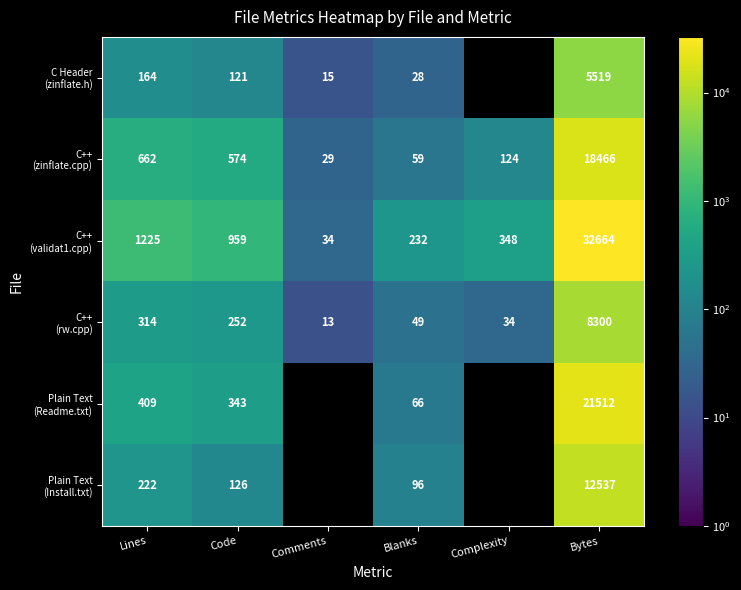

What is the total value across all series at Lines?

2996